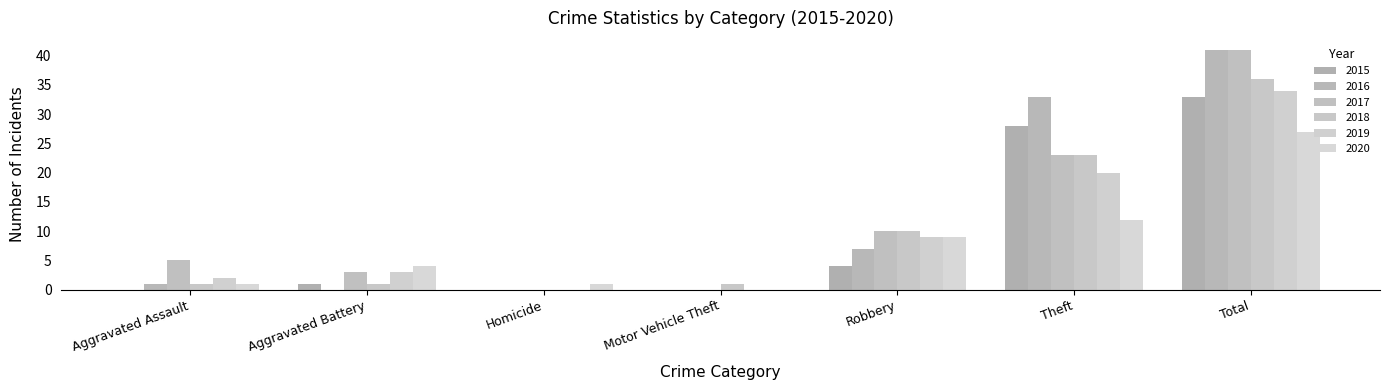

At which category is the sum across all series the highest?

Total